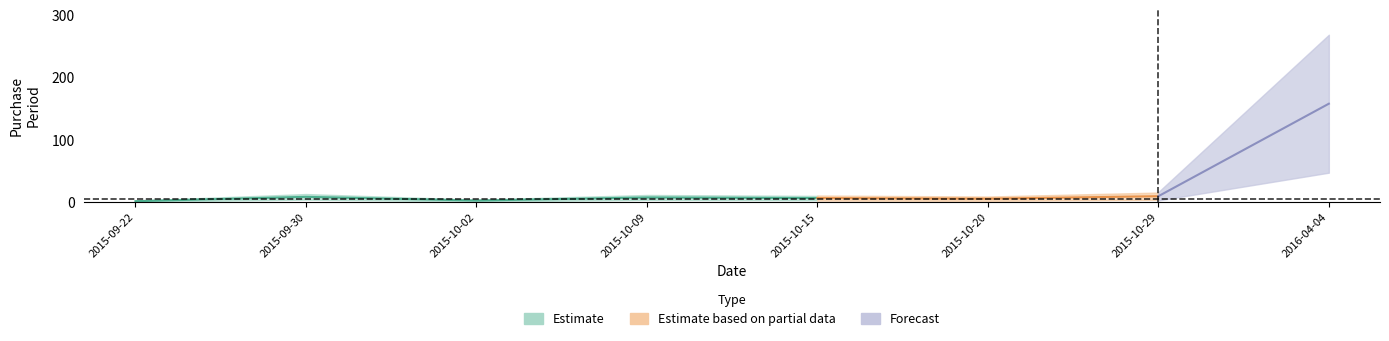

What is the average value?

24